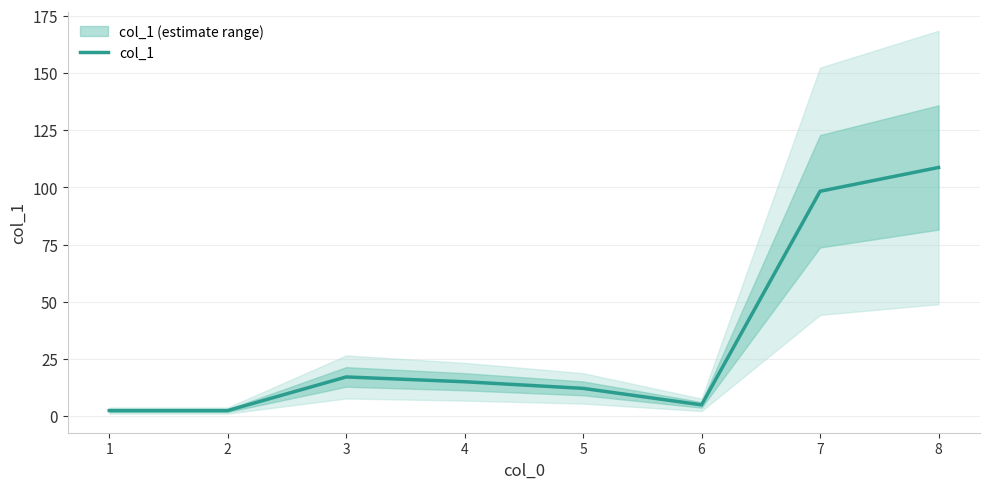

Is this an area chart (filled region under the line)?

No